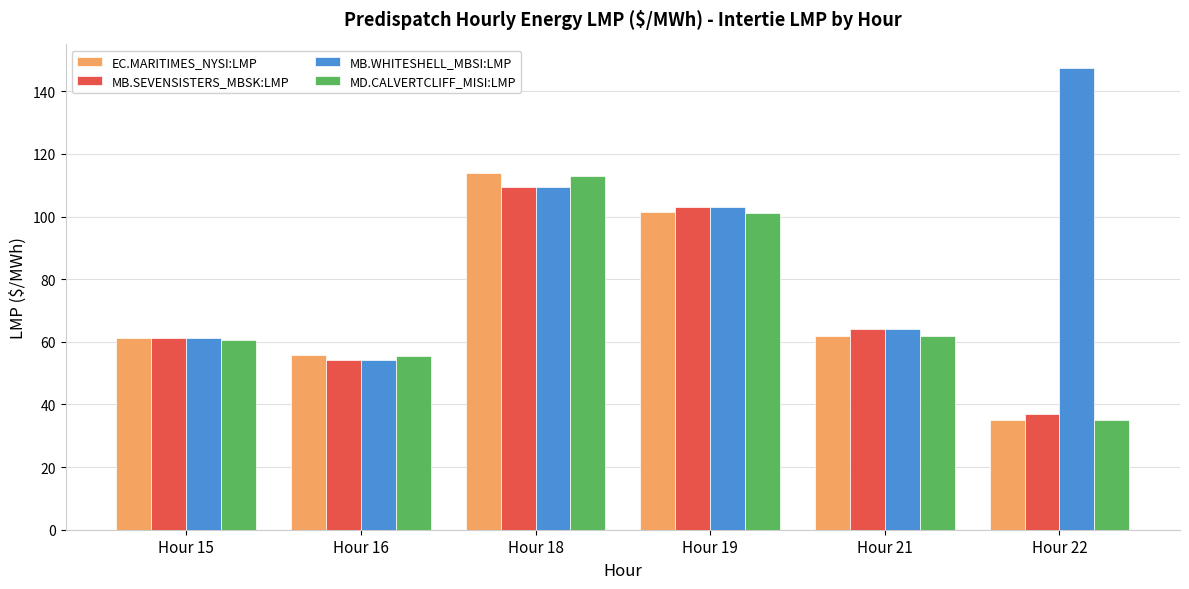

What is the sum of the MD.CALVERTCLIFF_MISI:LMP values at Hour 18 and Hour 15?

173.8